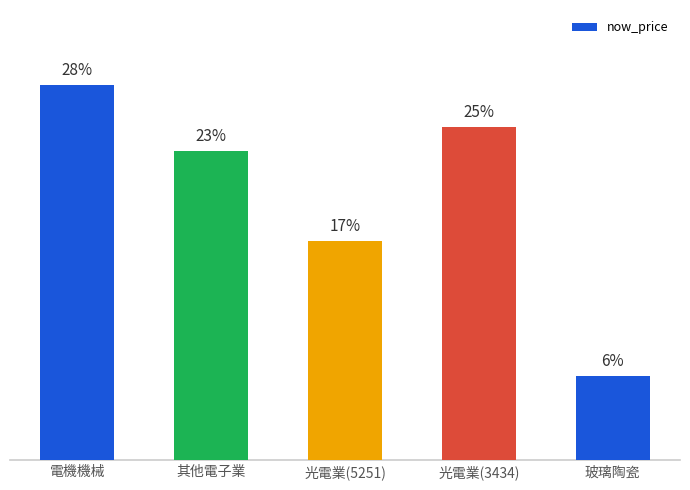

Does the chart contain any negative values?

No